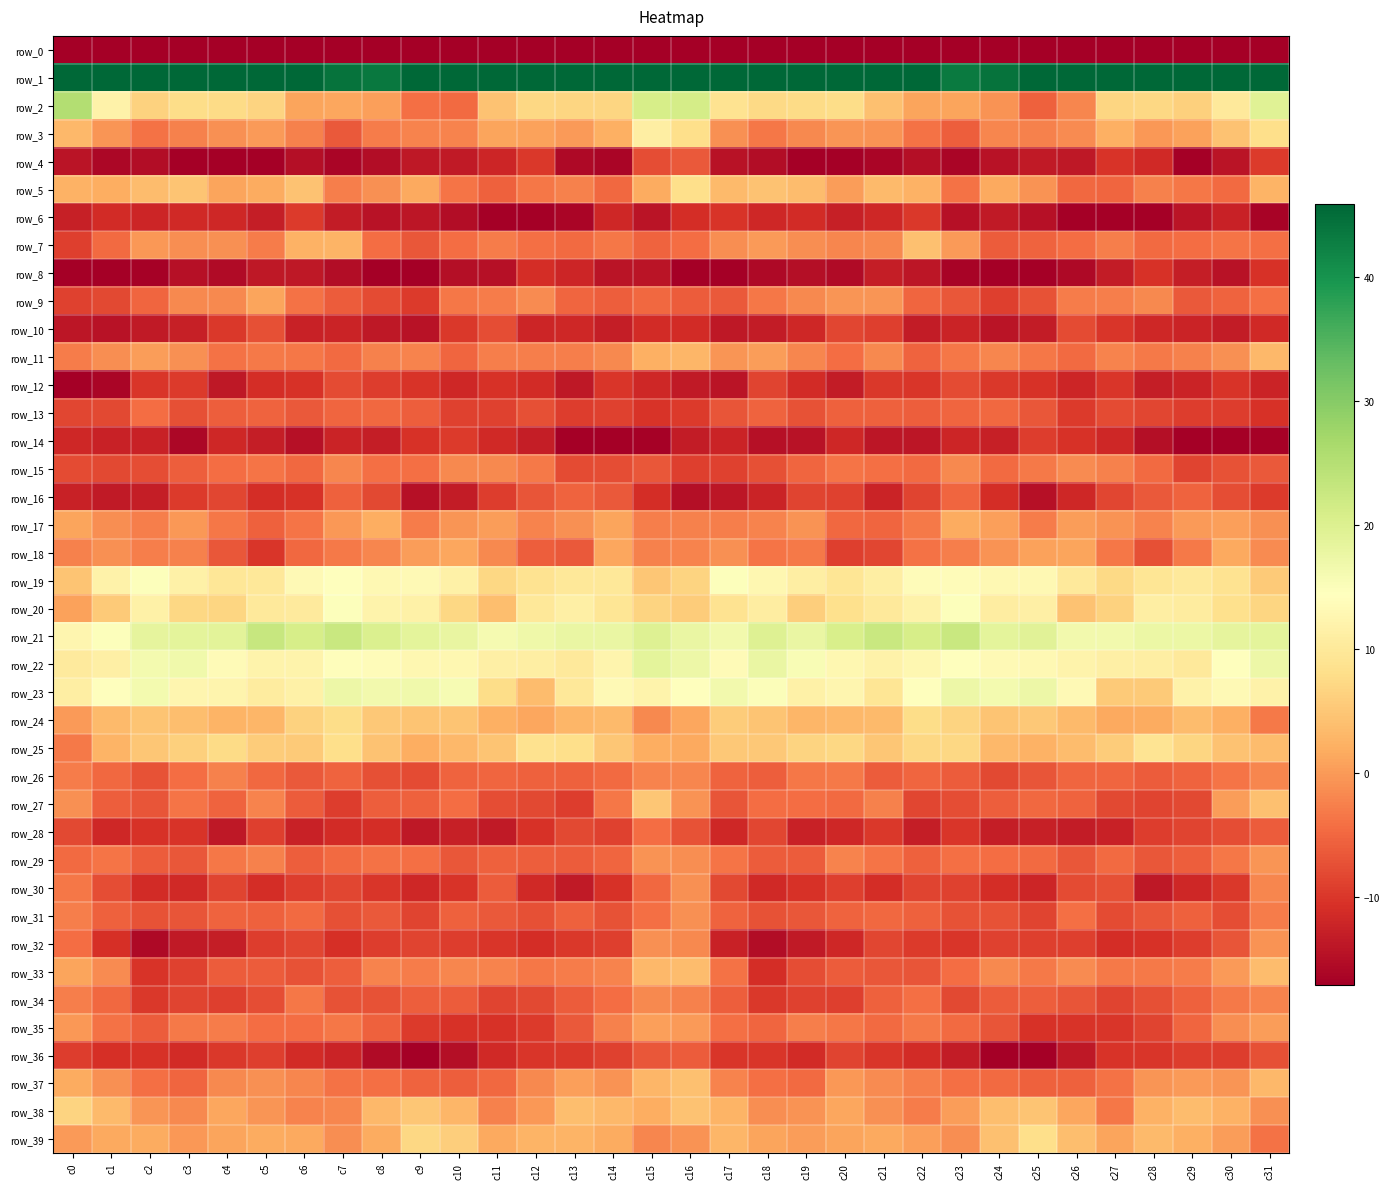

Rank the series by their maximum value, from highest to lowest.

row_1, row_2, row_21, row_22, row_23, row_20, row_19, row_3, row_25, row_5, row_39, row_24, row_38, row_27, row_37, row_7, row_33, row_11, row_17, row_18, row_9, row_35, row_29, row_32, row_30, row_31, row_15, row_34, row_26, row_28, row_13, row_16, row_36, row_4, row_10, row_12, row_14, row_6, row_8, row_0